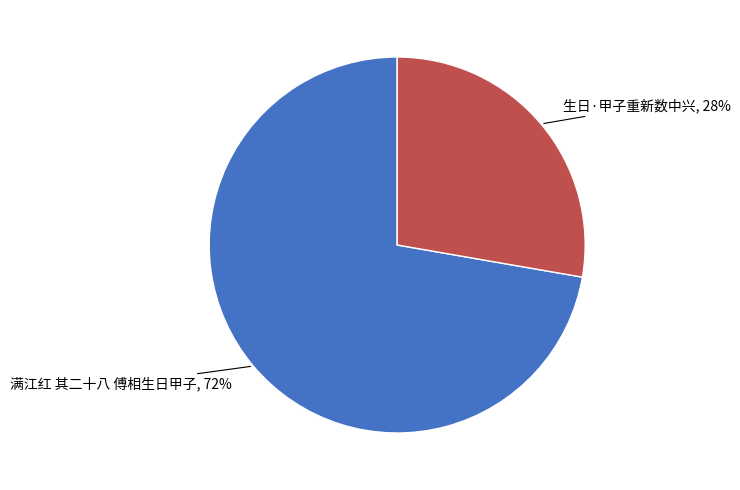

Is there a majority slice in this chart?

Yes